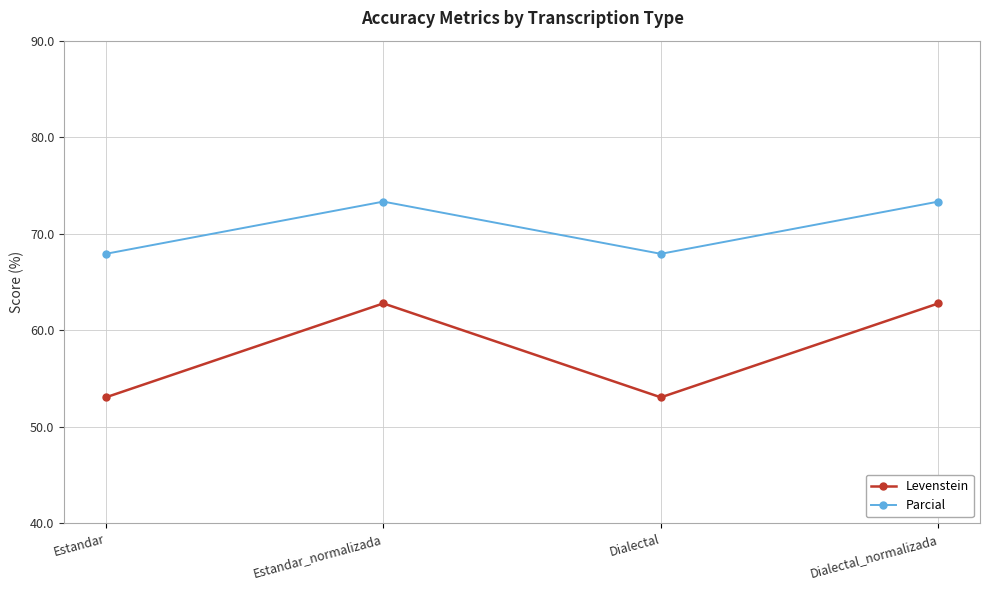

Reading left to right, what are all the values shown in this chart?

Levenstein: 53.1	62.8	53.1	62.8
Parcial: 67.9	73.3	67.9	73.3